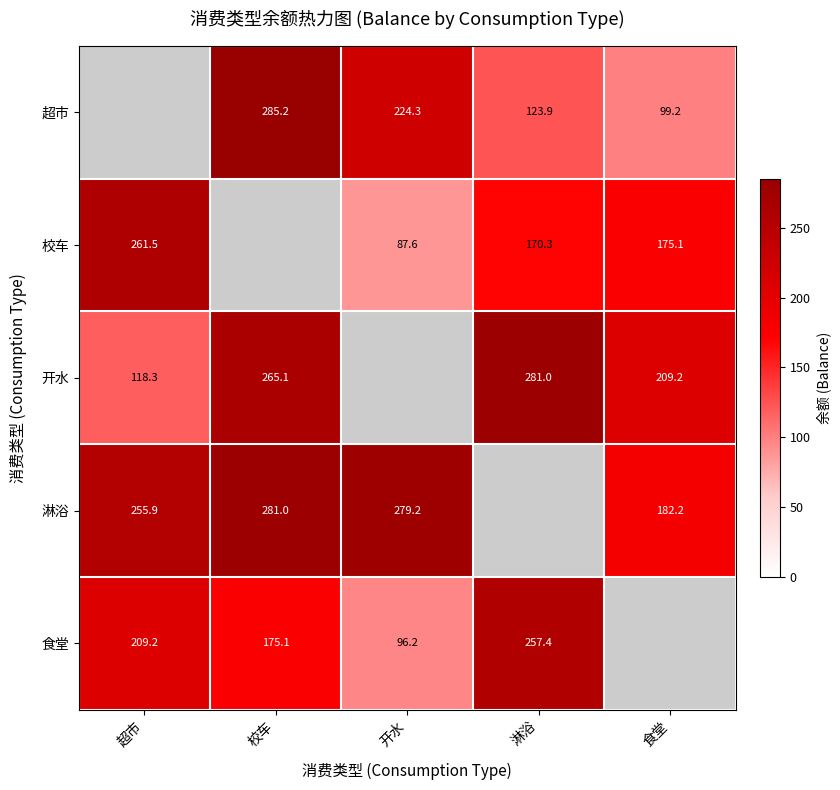

Rank the series at 开水 from highest to lowest value.

淋浴, 超市, 食堂, 校车, 开水